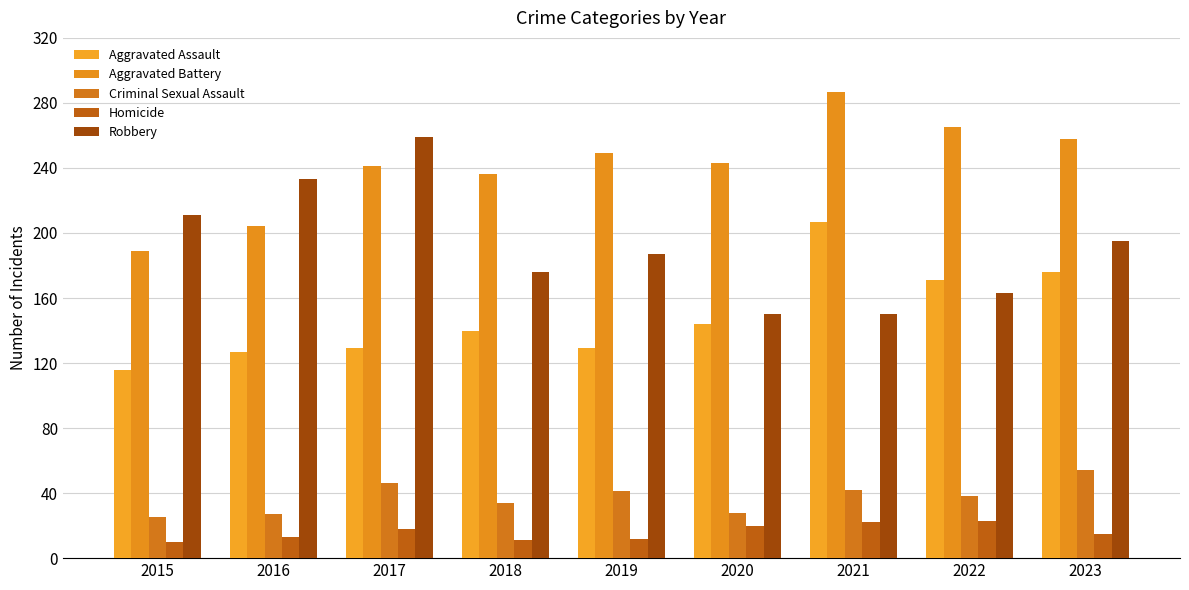

Which series has the largest total across all categories?

Aggravated Battery